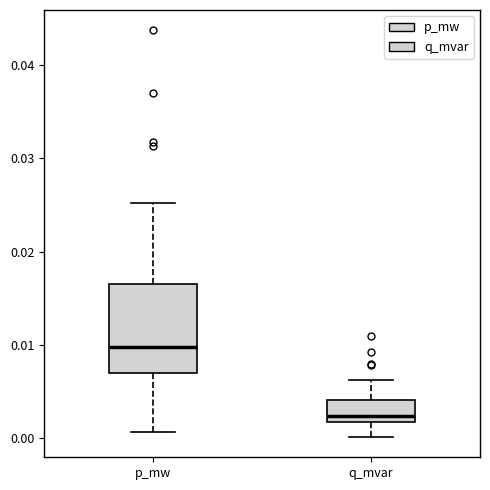

Where is the upper edge of the box for q_mvar on the y-axis? The values are not printed on the chart, so give them approximately, as read against the axis.

0.004